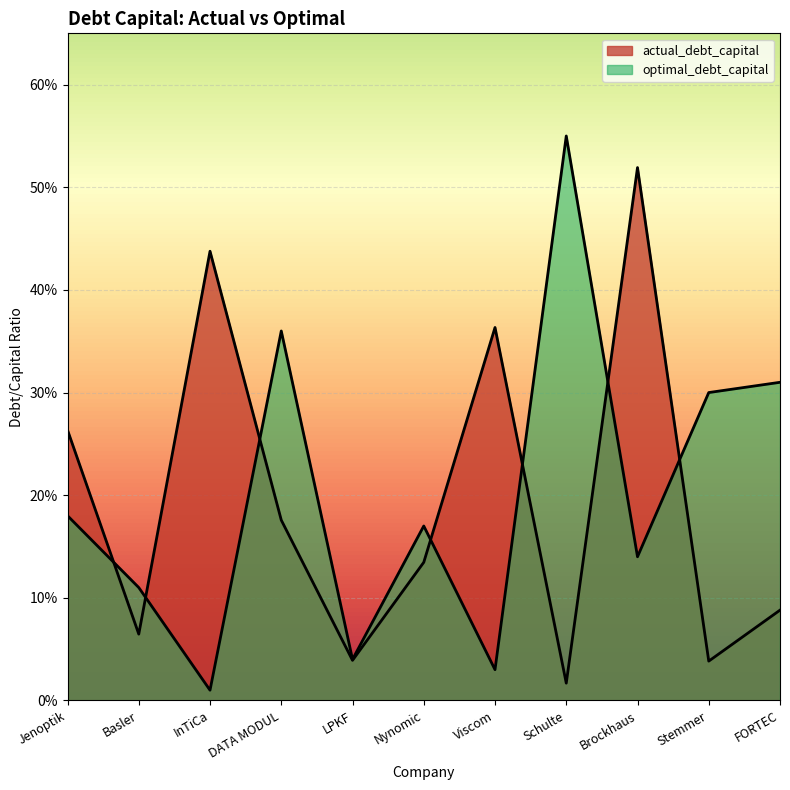

True or false: actual_debt_capital has more than 1 points higher than both neighbors.

True